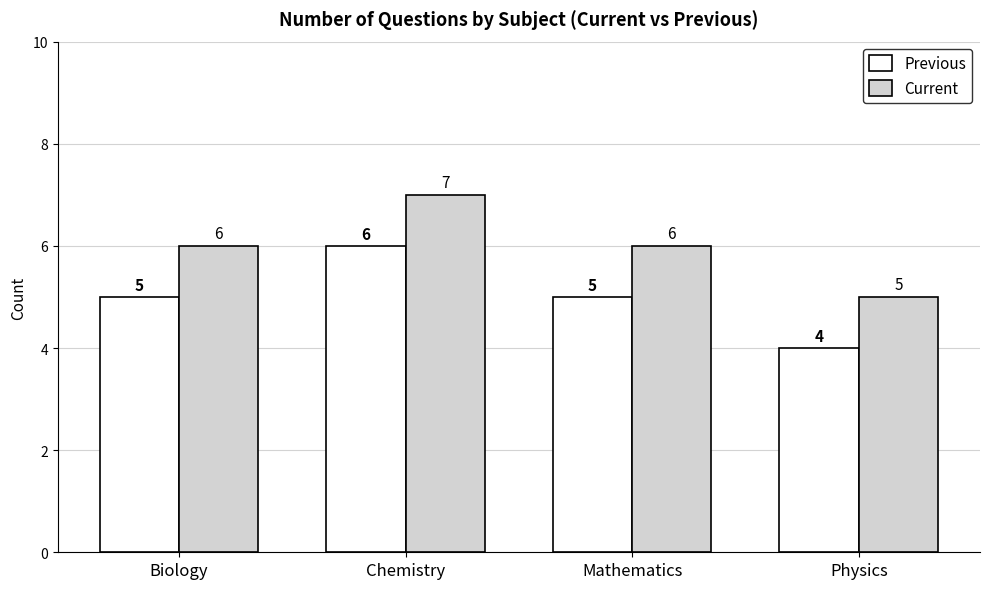

Count the Current values in the range 6 to 7.

3